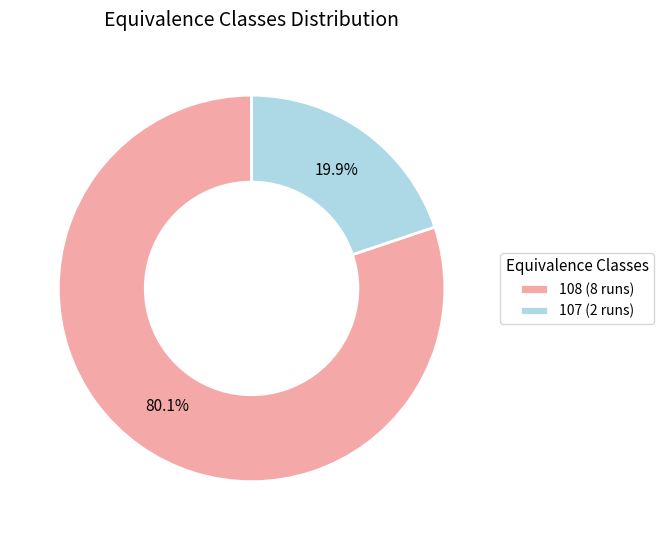

Count the number of slices in the pie.

2